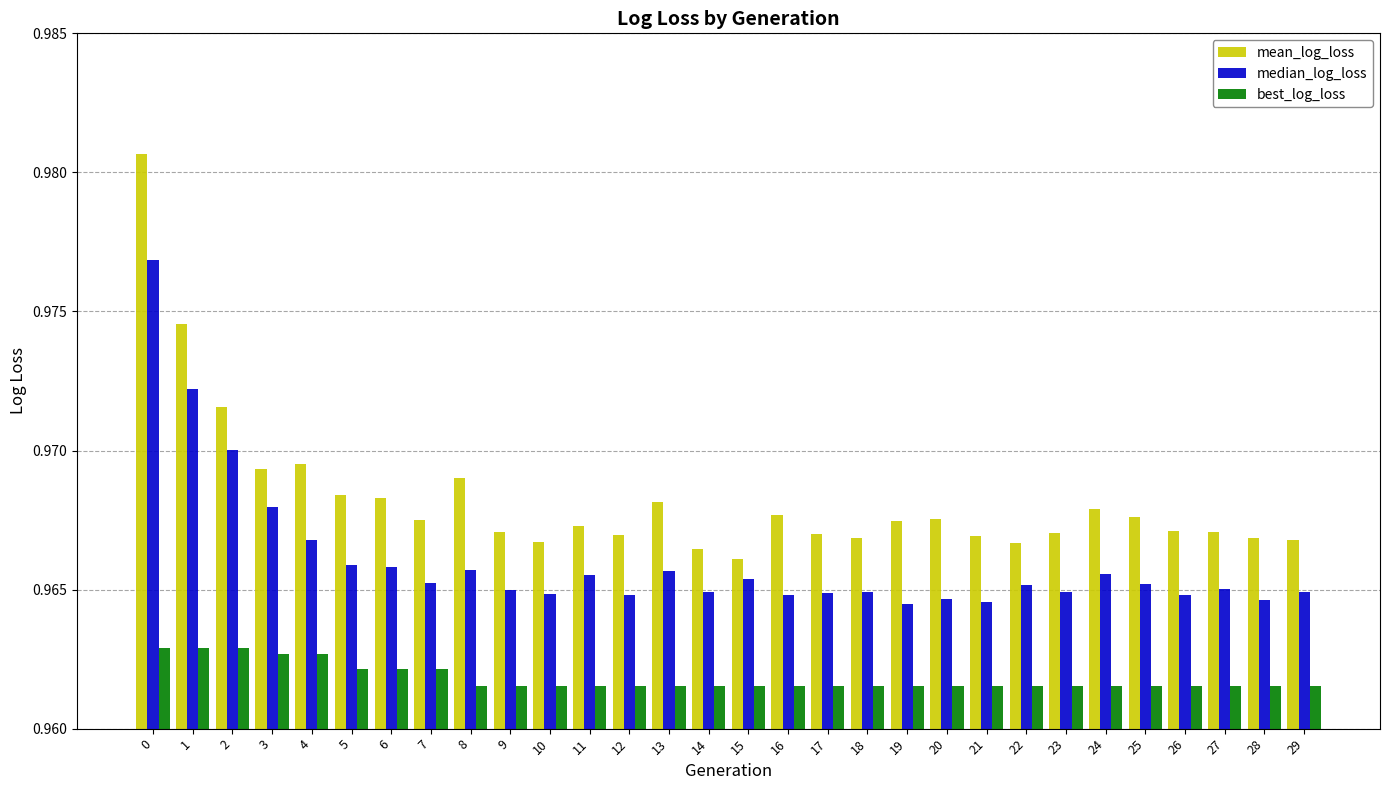

The value of mean_log_loss at 14 is 0.3. True or false?

False